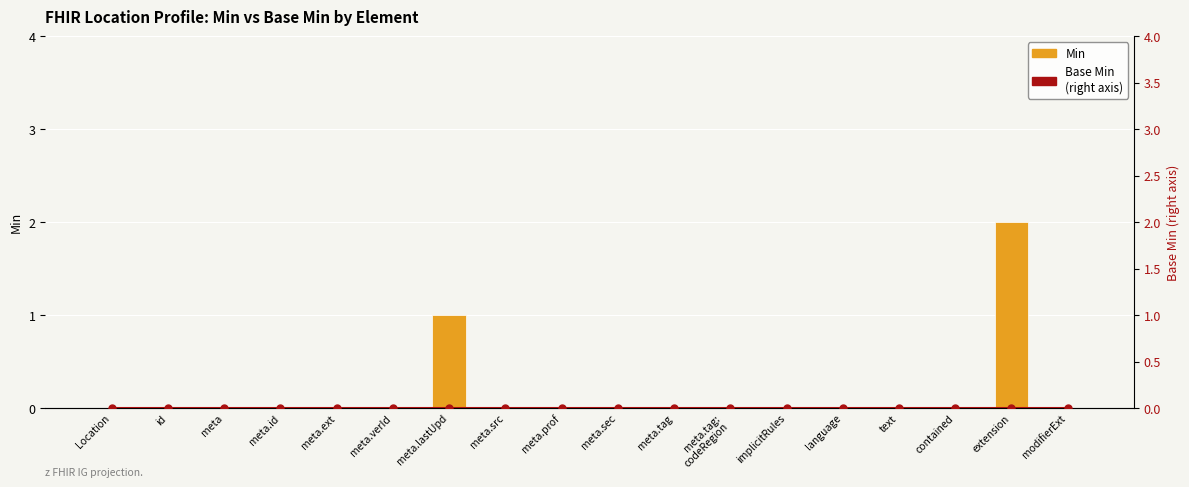

Which category has the lowest value across all series?

Location